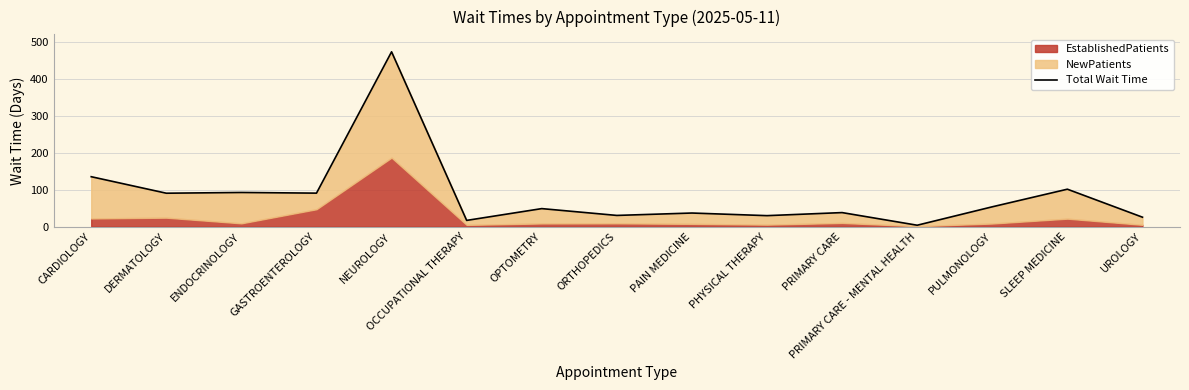

What is the approximate value at PAIN MEDICINE?

36.9